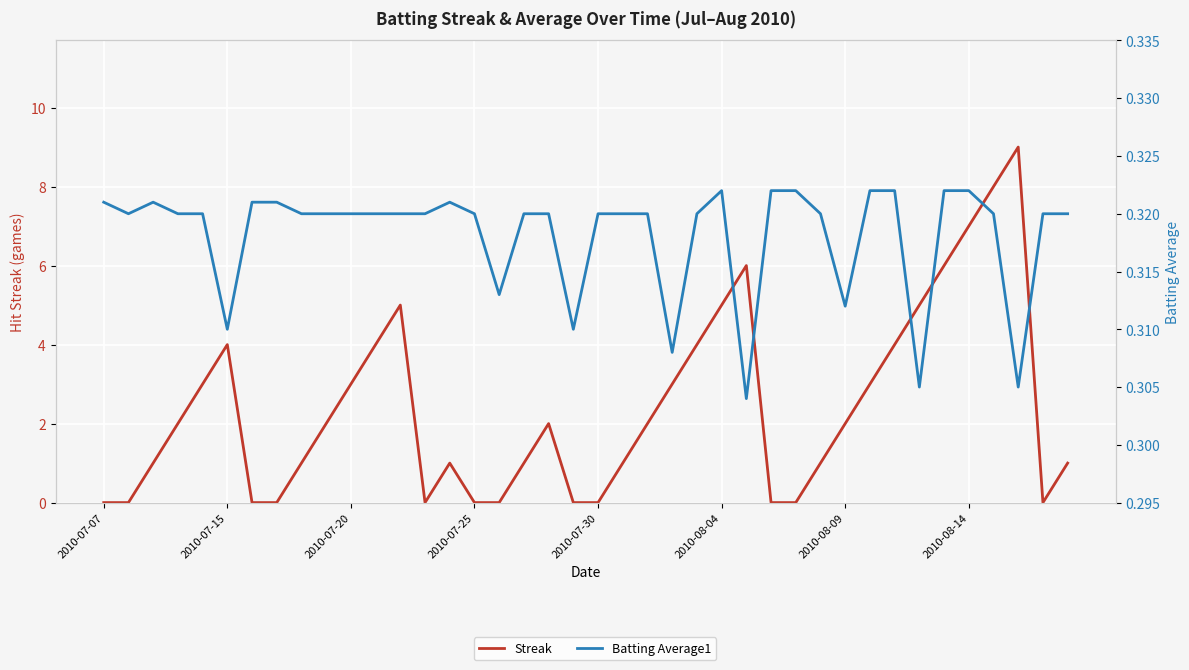

How many interior local peaks does the Batting Average1 series have?

3